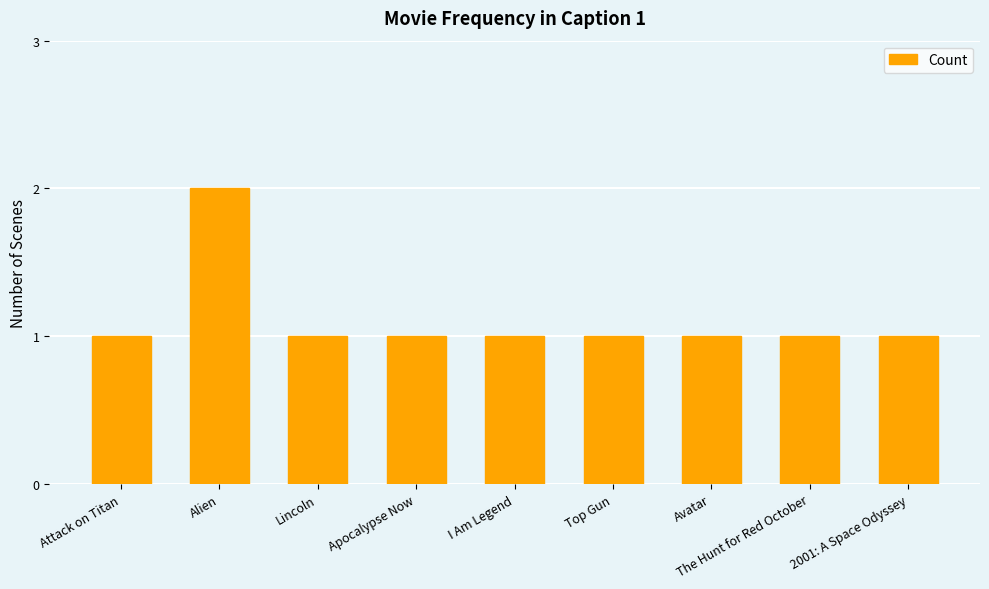

Approximately how many times larger is the value at 2001: A Space Odyssey compared to Top Gun?

1.0